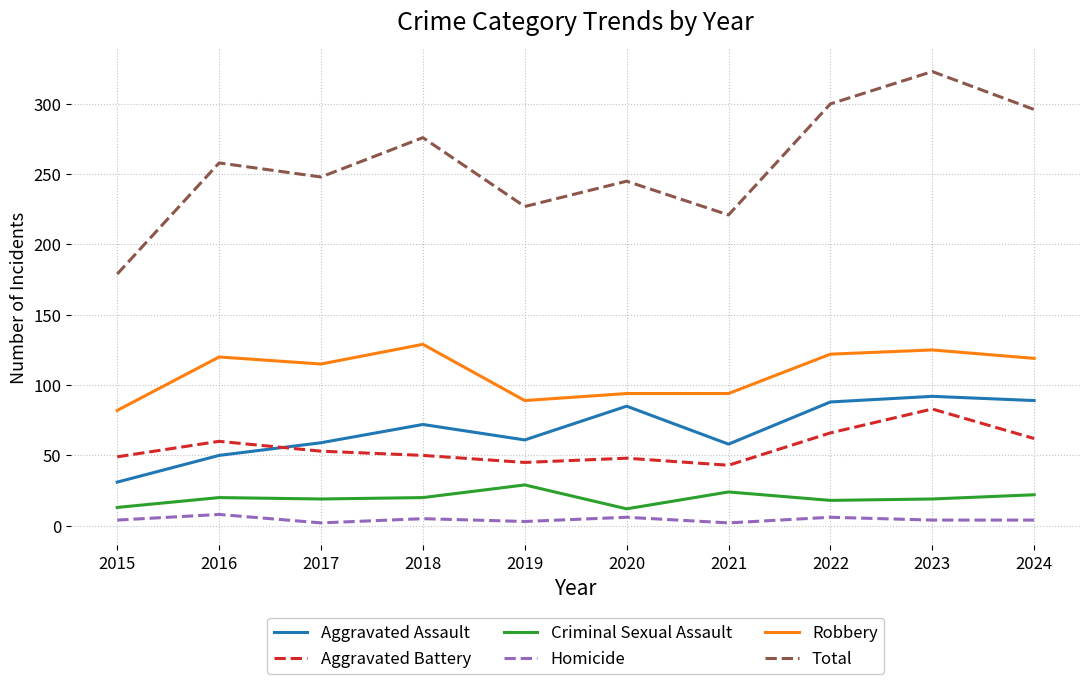

Which series has the widest spread of values?

Total